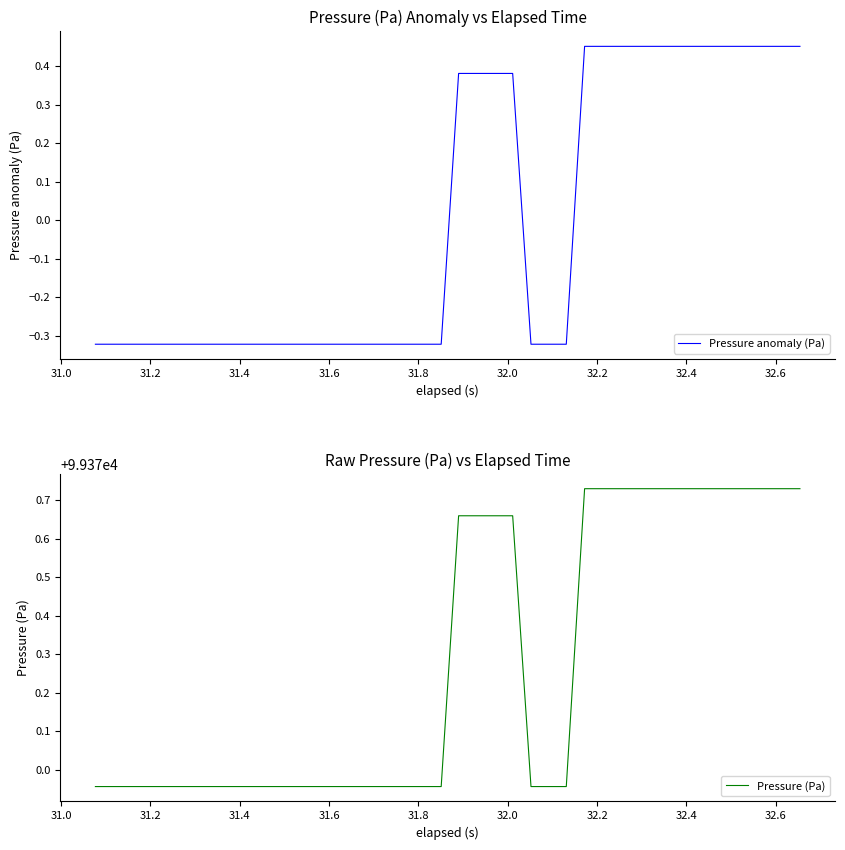

True or false: Pressure anomaly (Pa) and Pressure (Pa) intersect in this chart.

False